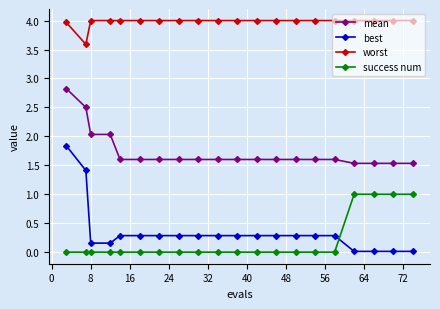

What is the difference between the maximum and minimum values in the best series?

1.8